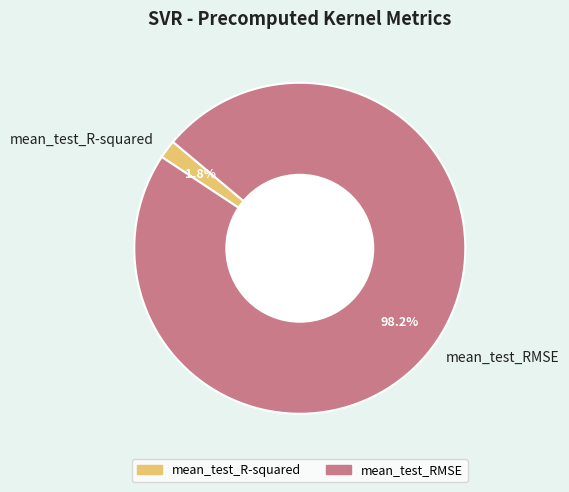

True or false: mean_test_RMSE accounts for 98% of the total.

True